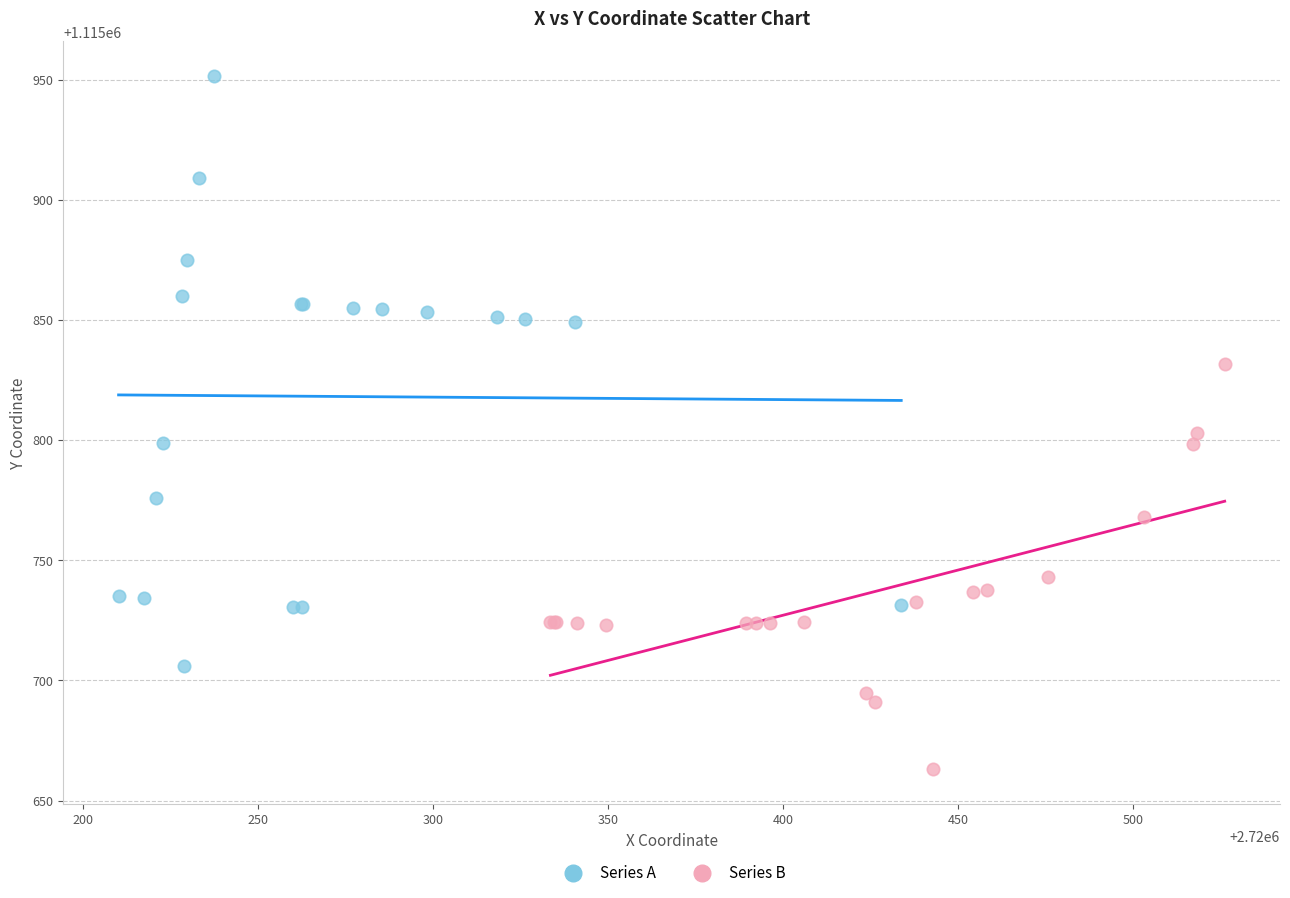

What are all the series names shown in the legend?

Series A, Series B